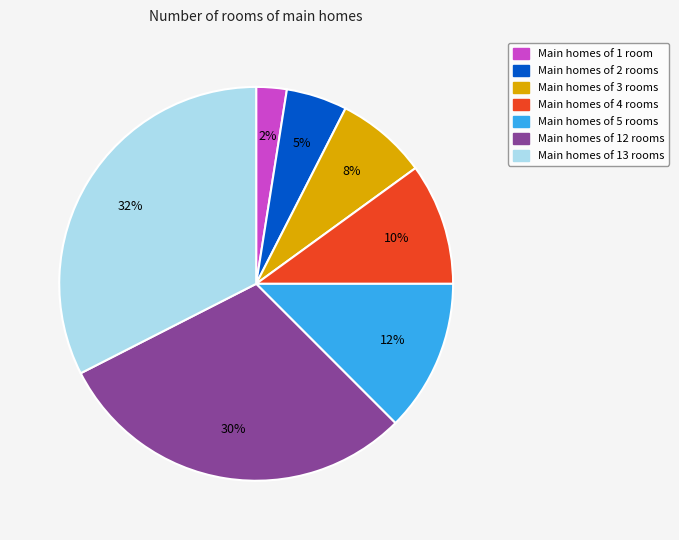

Does any single category account for the majority?

No